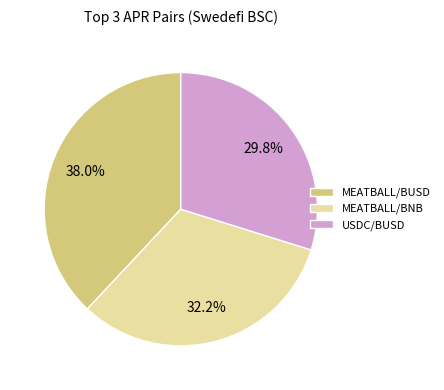

To the nearest percent, what is the difference between the USDC/BUSD and MEATBALL/BNB slice percentages?

2%